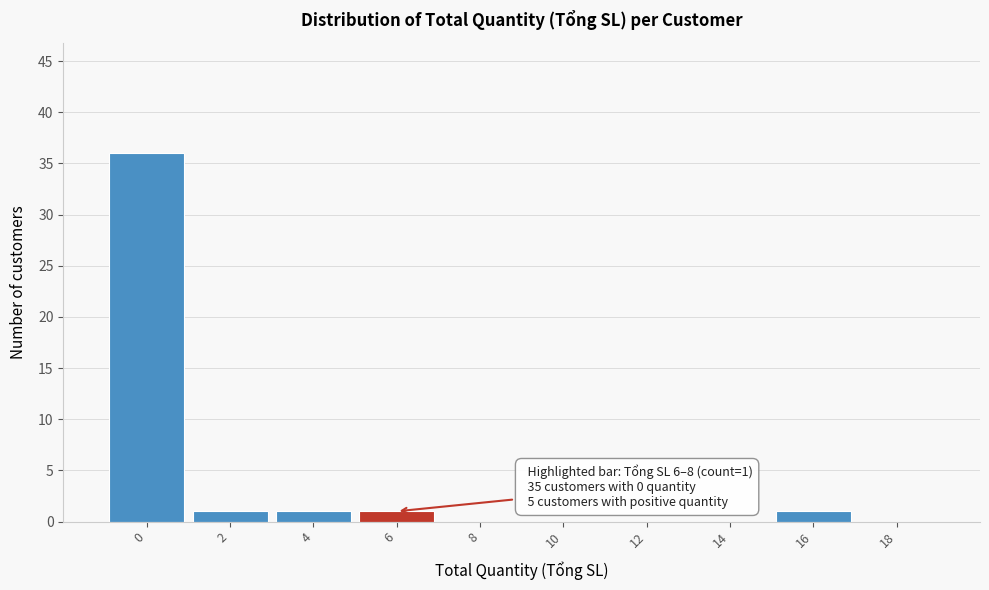

Reading left to right, extract all data points from this chart.

0=36	2=1	4=1	6=1	8=0	10=0	12=0	14=0	16=1	18=0